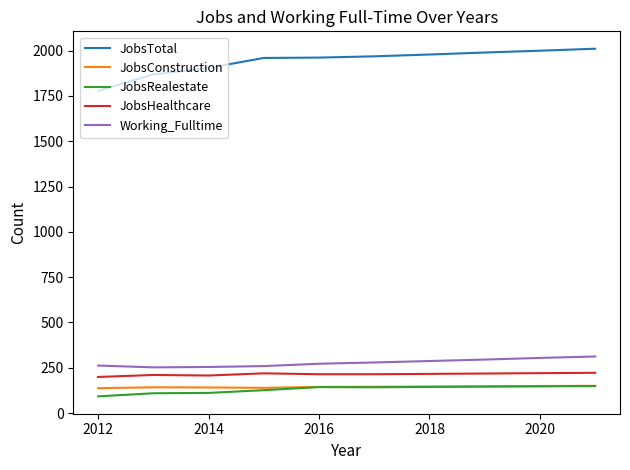

What are all the series names shown in the legend?

JobsTotal, JobsConstruction, JobsRealestate, JobsHealthcare, Working_Fulltime